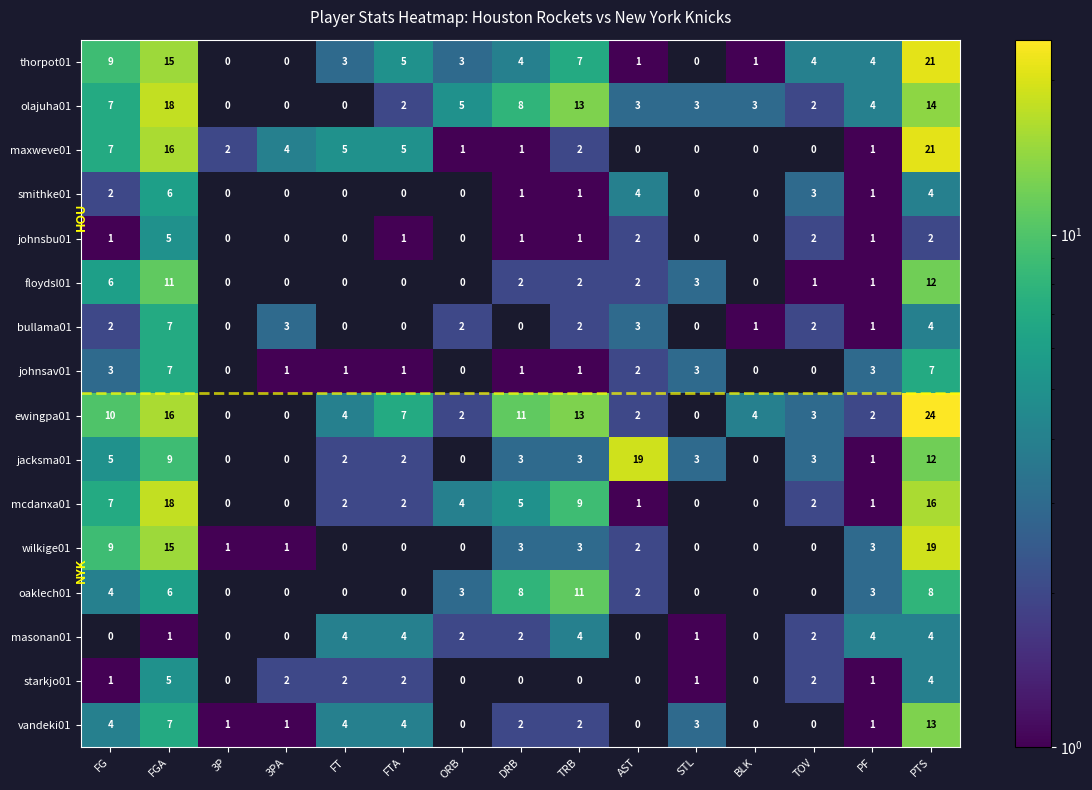

Where is ewingpa01 nearest to the value 12?

DRB